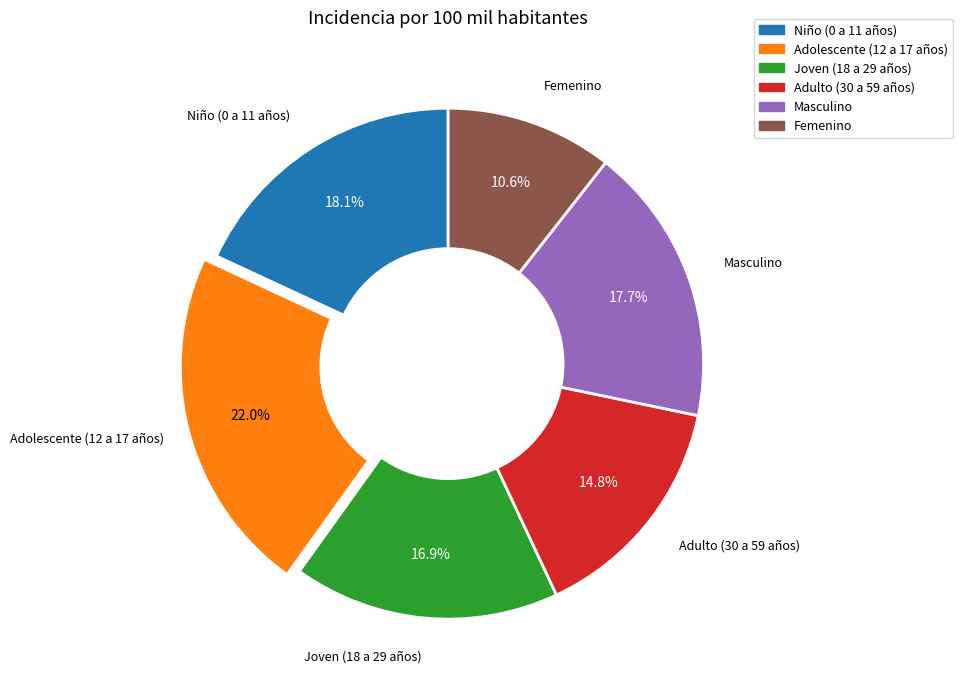

To the nearest percent, what percentage of the pie is Niño (0 a 11 años)?

18%